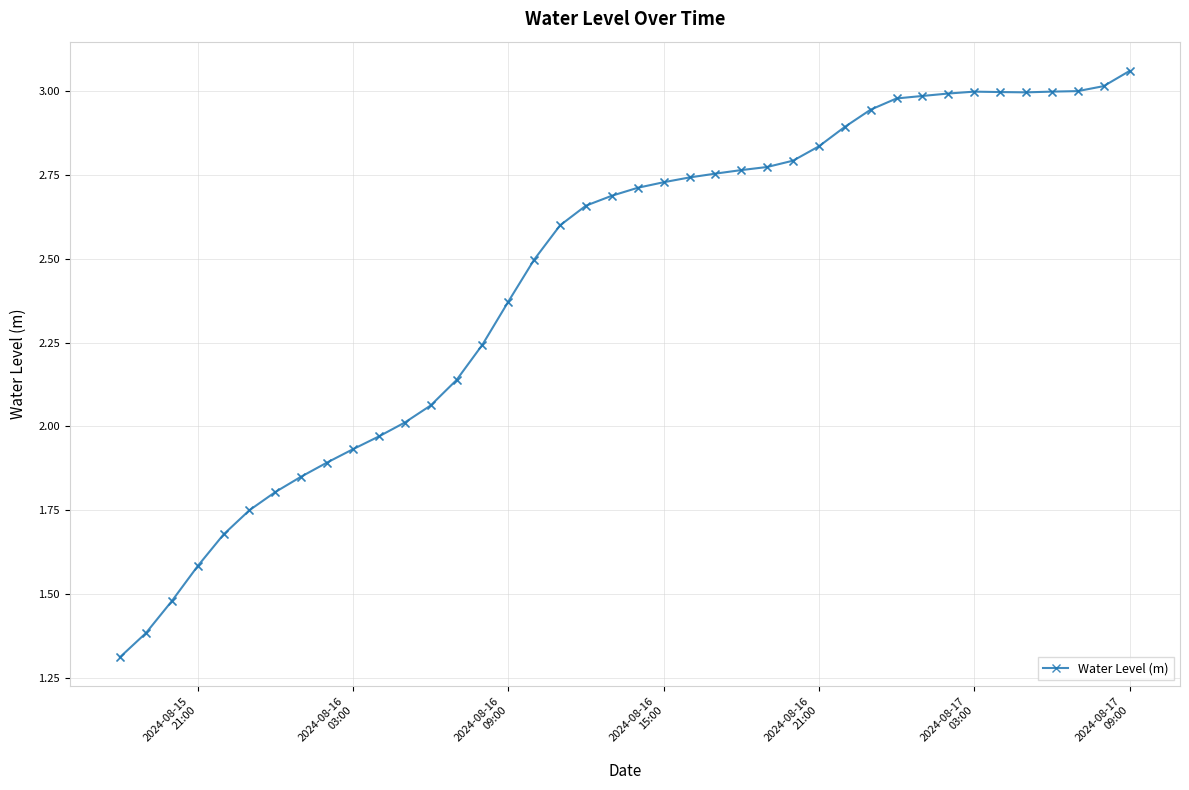

What is the minimum value shown in the chart?

1.3